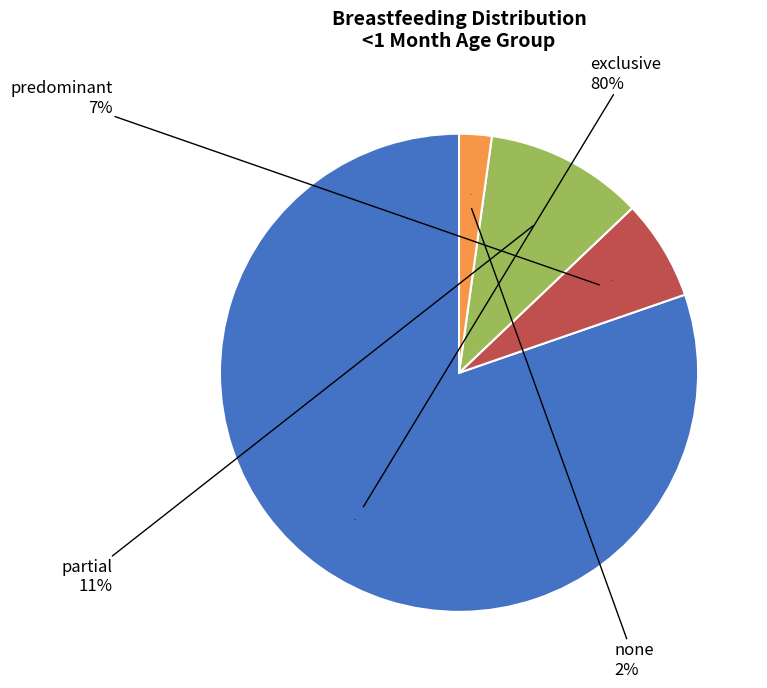

What is the change in value from exclusive to predominant?

-73.5